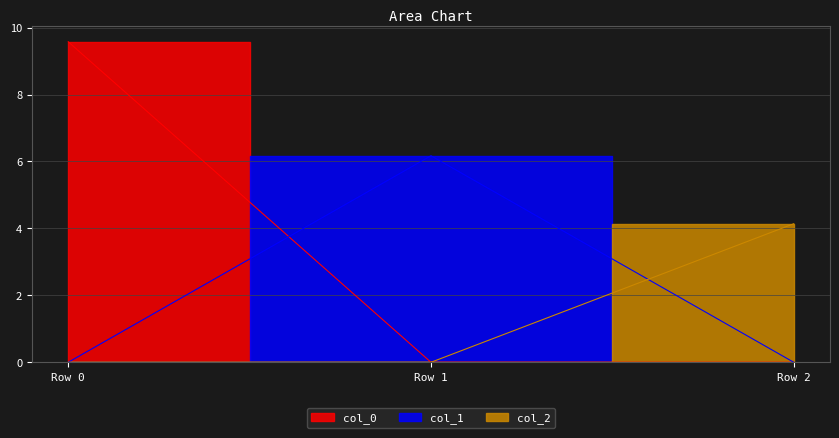

How many values in the col_2 series exceed 0?

1